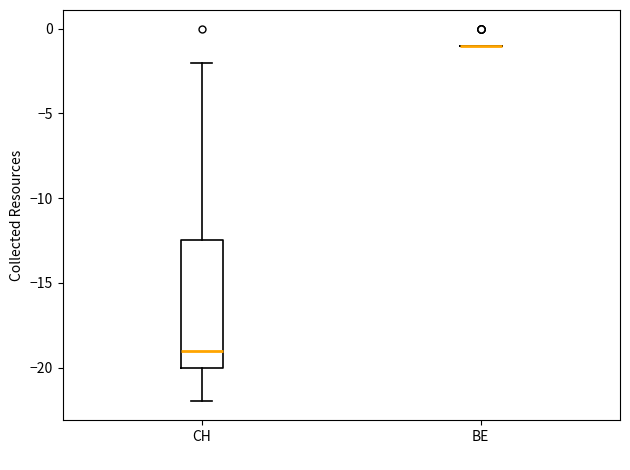

Reading left to right, transcribe this box plot: for each box, give where its median line is, the range the box spans, and where its two whiskers end, as read against the y-axis. The values are not printed on the chart, so give them approximately, as read against the axis.

CH: median -19.0, box -20.0 to -12.5, whiskers -22.0 to -2.0
BE: box collapsed to a line at -1.0, whiskers -1.0 to -1.0